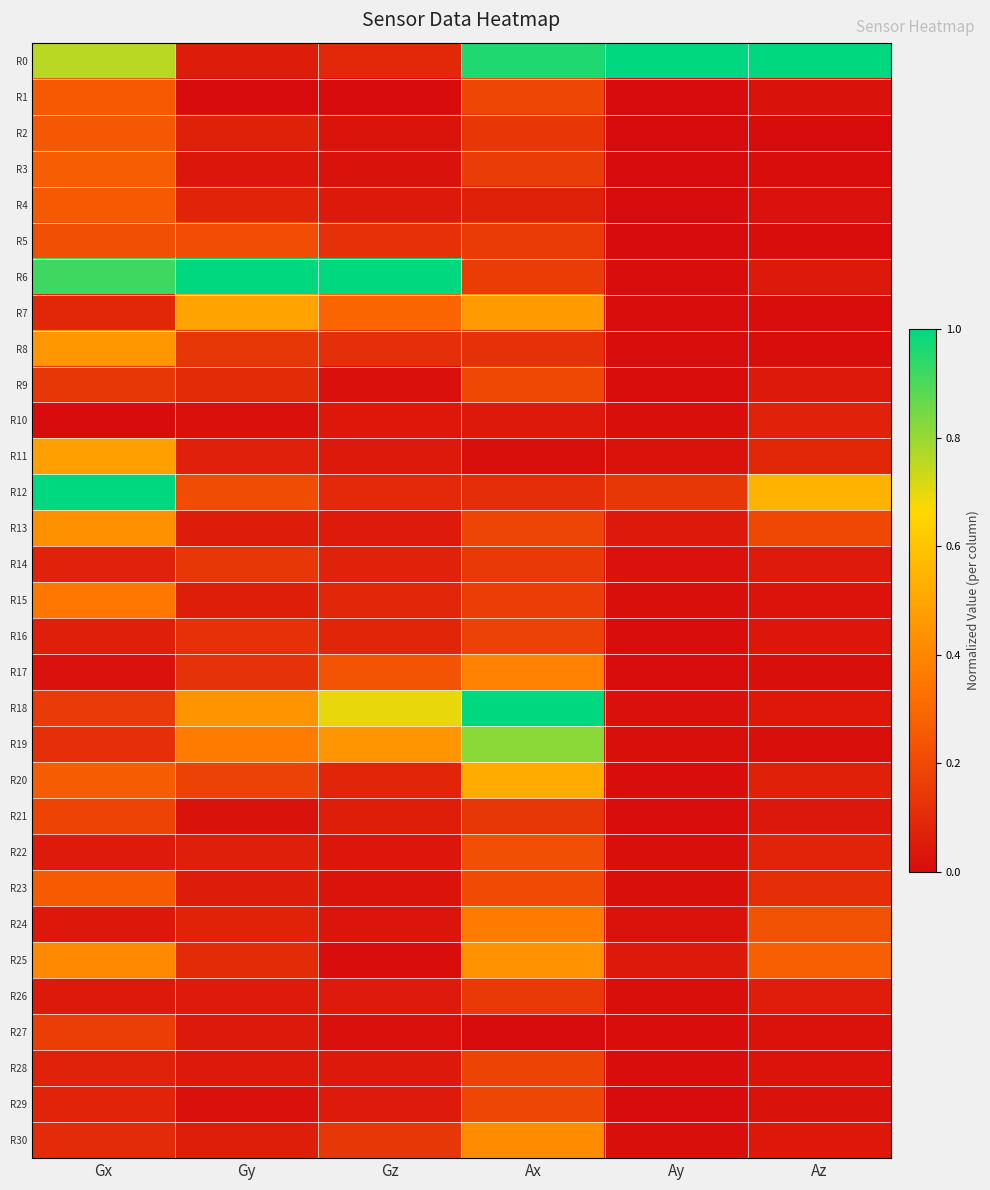

Reading left to right, transcribe all the data shown in this chart.

R0: Gx=0.8	Gy=0.1	Gz=0.1	Ax=1.0	Ay=1.0	Az=1.0
R1: Gx=0.3	Gy=0.0	Gz=0.0	Ax=0.2	Ay=0.0	Az=0.0
R2: Gx=0.2	Gy=0.1	Gz=0.0	Ax=0.1	Ay=0.0	Az=0.0
R3: Gx=0.3	Gy=0.0	Gz=0.0	Ax=0.2	Ay=0.0	Az=0.0
R4: Gx=0.3	Gy=0.1	Gz=0.0	Ax=0.1	Ay=0.0	Az=0.0
R5: Gx=0.2	Gy=0.2	Gz=0.1	Ax=0.2	Ay=0.0	Az=0.0
R6: Gx=0.9	Gy=1.0	Gz=1.0	Ax=0.2	Ay=0.0	Az=0.0
R7: Gx=0.1	Gy=0.5	Gz=0.3	Ax=0.5	Ay=0.0	Az=0.0
R8: Gx=0.5	Gy=0.1	Gz=0.1	Ax=0.1	Ay=0.0	Az=0.0
R9: Gx=0.1	Gy=0.1	Gz=0.0	Ax=0.2	Ay=0.0	Az=0.0
R10: Gx=0.0	Gy=0.0	Gz=0.0	Ax=0.0	Ay=0.0	Az=0.1
R11: Gx=0.5	Gy=0.1	Gz=0.0	Ax=0.0	Ay=0.0	Az=0.1
R12: Gx=1.0	Gy=0.2	Gz=0.1	Ax=0.1	Ay=0.1	Az=0.5
R13: Gx=0.4	Gy=0.1	Gz=0.0	Ax=0.2	Ay=0.0	Az=0.2
R14: Gx=0.1	Gy=0.1	Gz=0.1	Ax=0.1	Ay=0.0	Az=0.0
R15: Gx=0.3	Gy=0.1	Gz=0.1	Ax=0.2	Ay=0.0	Az=0.0
R16: Gx=0.1	Gy=0.1	Gz=0.1	Ax=0.2	Ay=0.0	Az=0.0
R17: Gx=0.0	Gy=0.1	Gz=0.2	Ax=0.4	Ay=0.0	Az=0.0
R18: Gx=0.1	Gy=0.4	Gz=0.7	Ax=1.0	Ay=0.0	Az=0.0
R19: Gx=0.1	Gy=0.4	Gz=0.4	Ax=0.8	Ay=0.0	Az=0.0
R20: Gx=0.3	Gy=0.2	Gz=0.1	Ax=0.5	Ay=0.0	Az=0.1
R21: Gx=0.2	Gy=0.0	Gz=0.1	Ax=0.1	Ay=0.0	Az=0.0
R22: Gx=0.0	Gy=0.1	Gz=0.0	Ax=0.2	Ay=0.0	Az=0.1
R23: Gx=0.3	Gy=0.1	Gz=0.0	Ax=0.2	Ay=0.0	Az=0.1
R24: Gx=0.0	Gy=0.1	Gz=0.0	Ax=0.4	Ay=0.0	Az=0.2
R25: Gx=0.4	Gy=0.1	Gz=0.0	Ax=0.4	Ay=0.0	Az=0.3
R26: Gx=0.0	Gy=0.0	Gz=0.0	Ax=0.1	Ay=0.0	Az=0.1
R27: Gx=0.2	Gy=0.0	Gz=0.0	Ax=0.0	Ay=0.0	Az=0.0
R28: Gx=0.1	Gy=0.0	Gz=0.0	Ax=0.2	Ay=0.0	Az=0.0
R29: Gx=0.1	Gy=0.0	Gz=0.0	Ax=0.2	Ay=0.0	Az=0.0
R30: Gx=0.1	Gy=0.1	Gz=0.1	Ax=0.4	Ay=0.0	Az=0.0